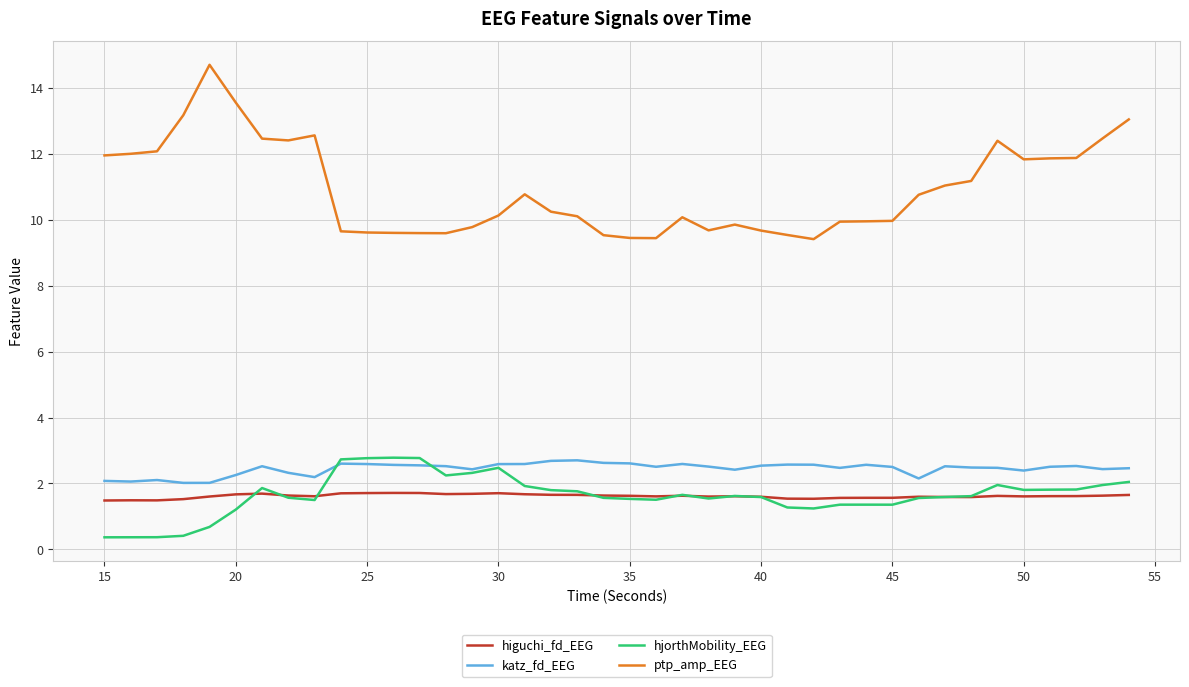

Which series has the largest range (max minus min)?

ptp_amp_EEG